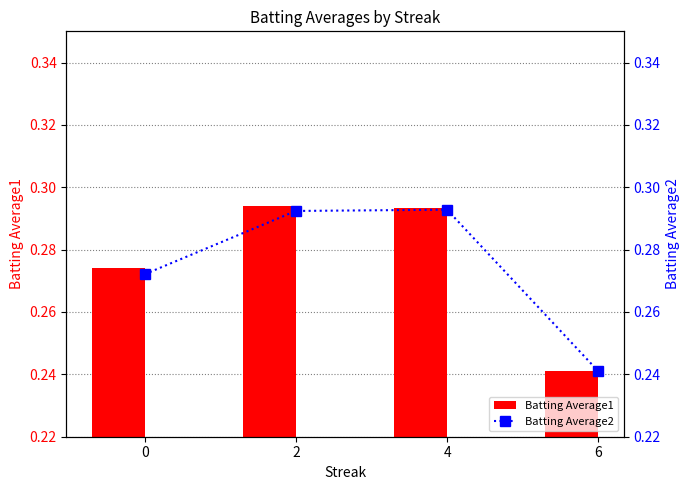

What is the greatest value displayed?

0.3